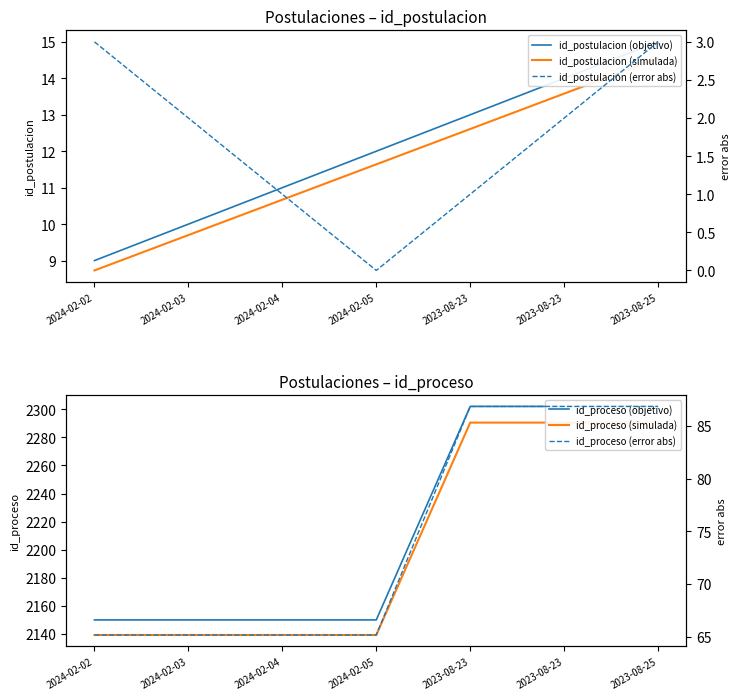

True or false: id_proceso (error abs) and id_proceso (objetivo) cross at least once.

False